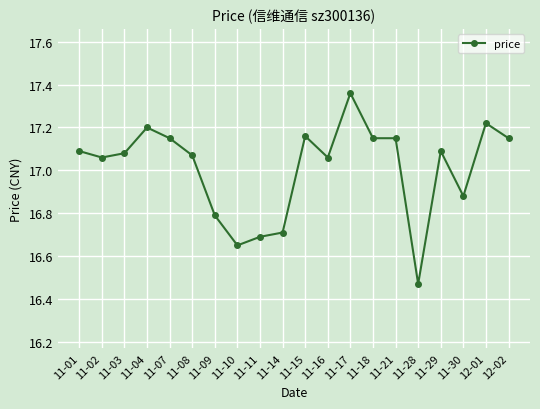

What is the label of the 10th point from the right?

11-15